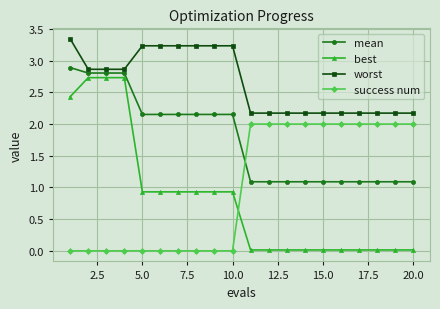

What is the average value of the best series?

0.8